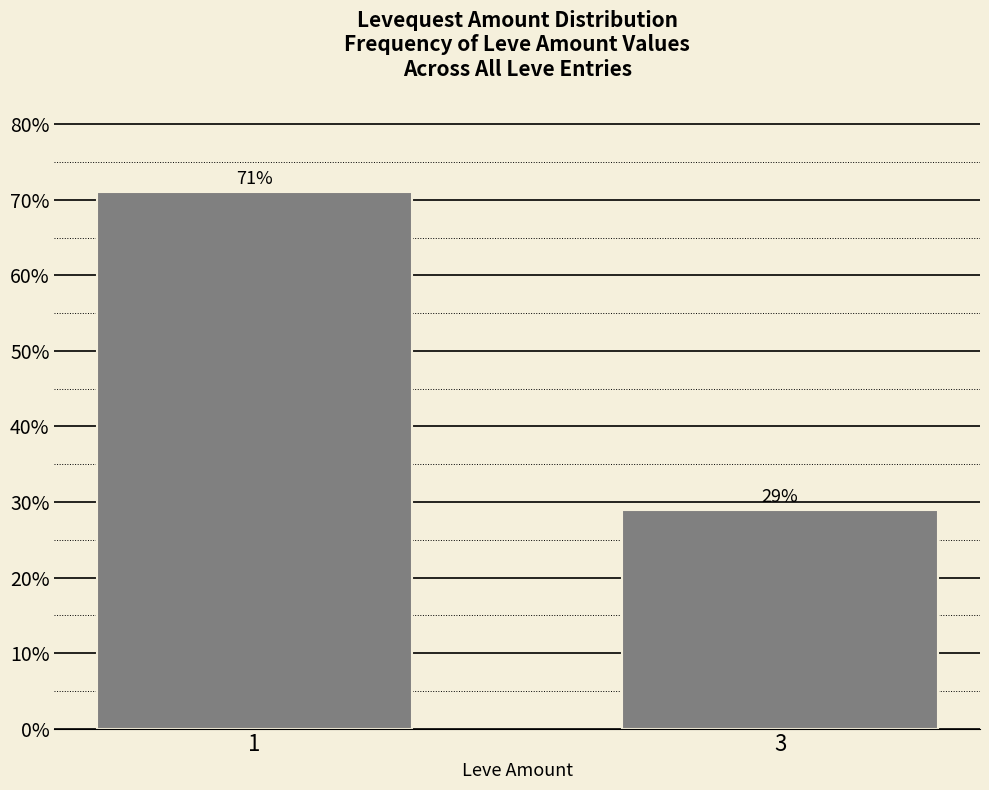

What is the sum of all values?

100.0